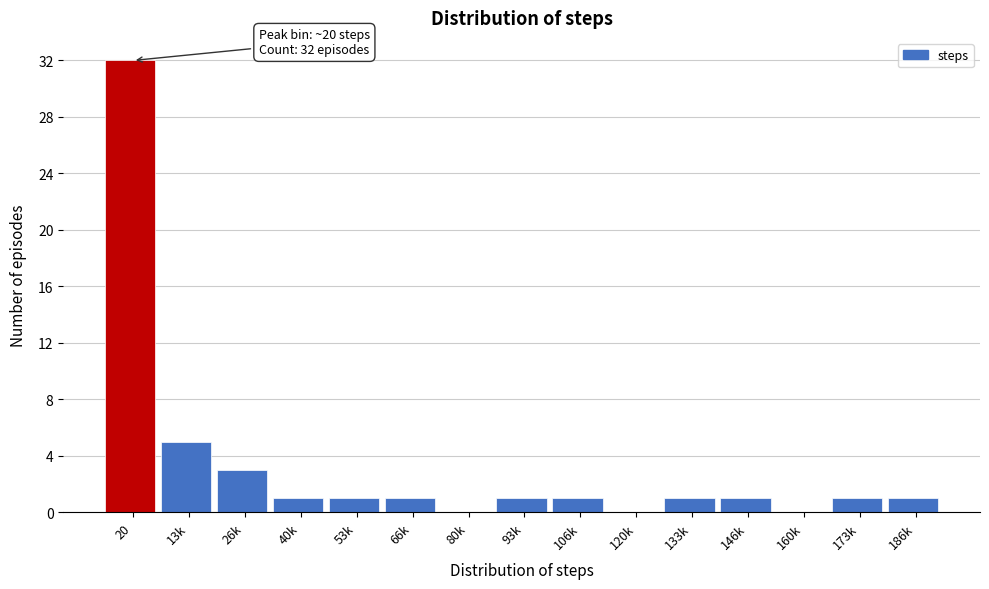

Reading left to right, extract all data points from this chart.

20=32	13k=5	26k=3	40k=1	53k=1	66k=1	80k=0	93k=1	106k=1	120k=0	133k=1	146k=1	160k=0	173k=1	186k=1